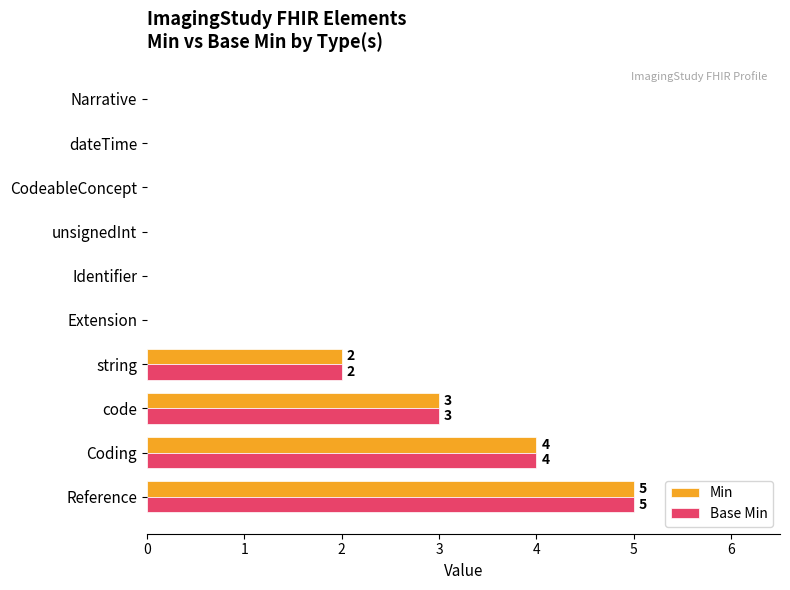

True or false: Base Min has a value of 0 at Identifier.

True